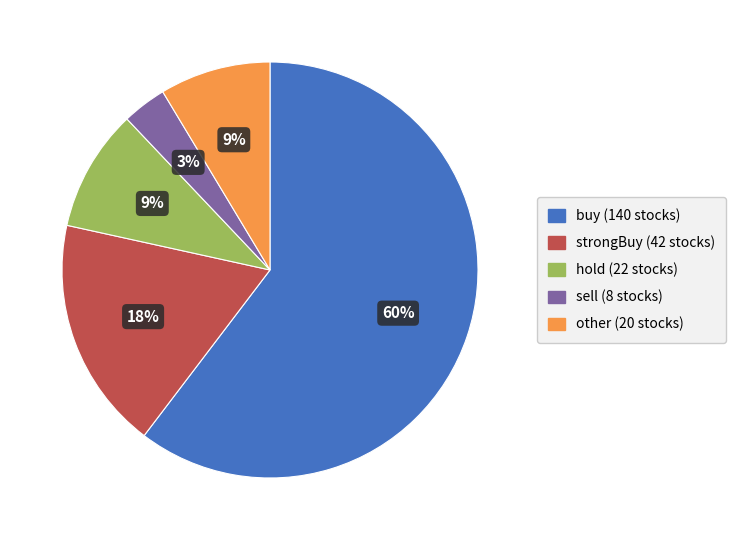

The other (20 stocks) slice represents 9% of the pie. True or false?

True